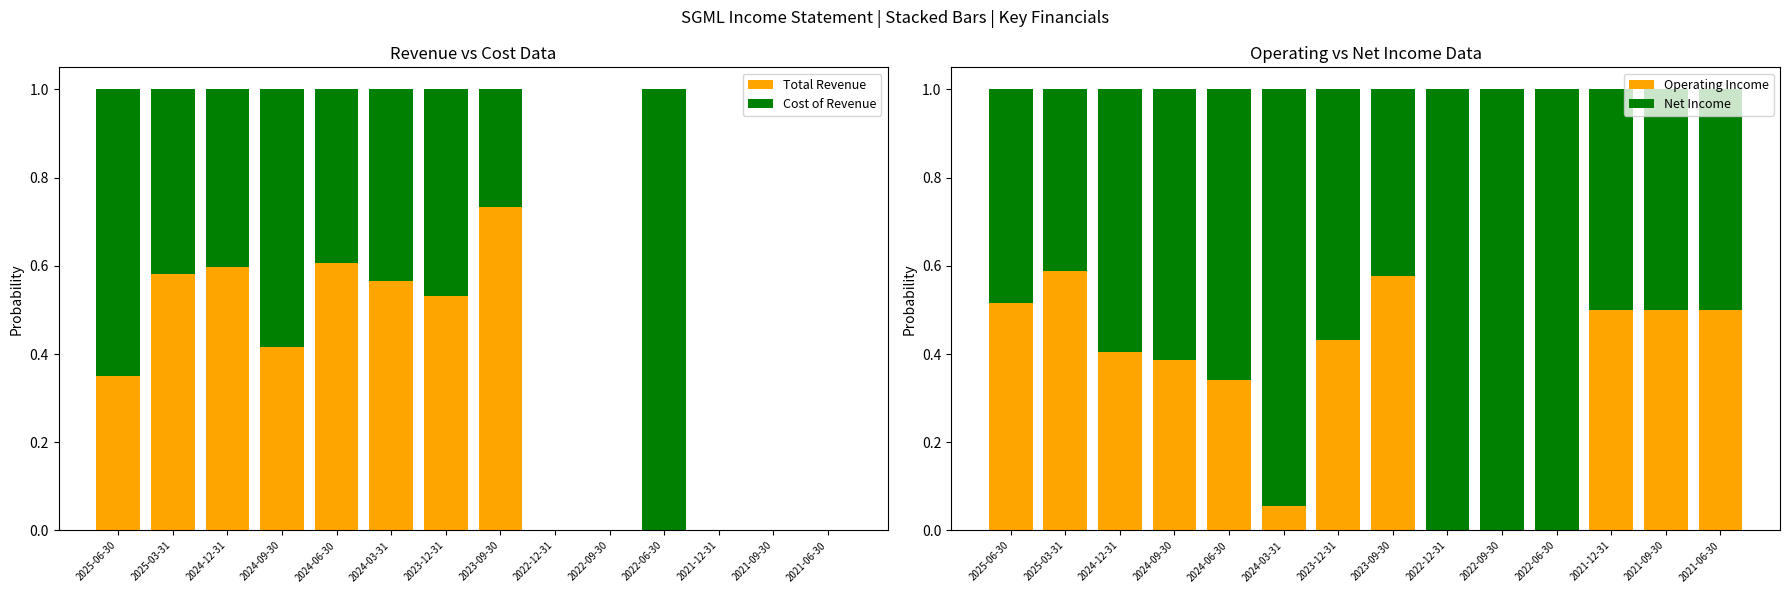

How many bars are there in total?

56